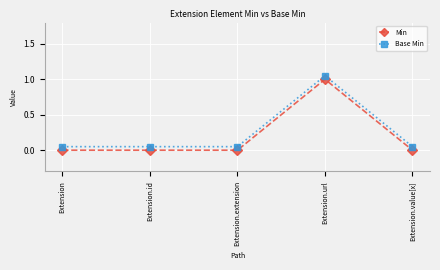

What is the difference between the maximum and minimum values in the Base Min series?

1.0